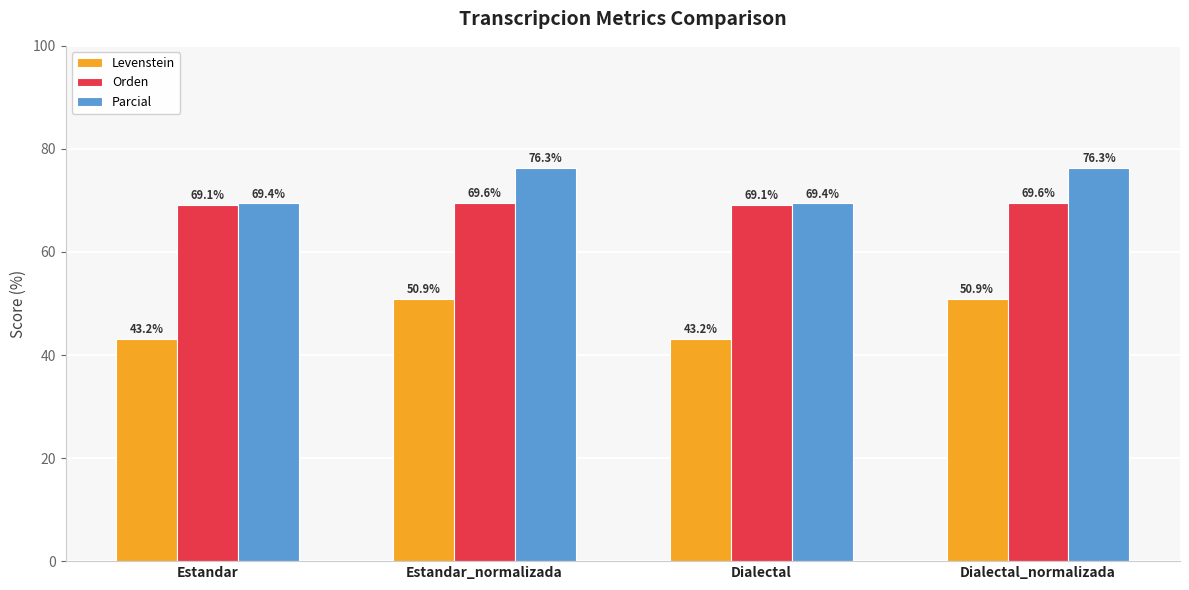

What is the difference between the maximum and second lowest values in the Parcial series?

6.9